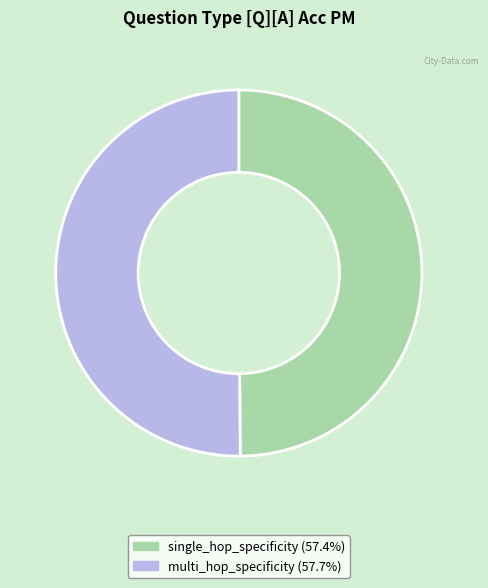

Count the number of slices in the pie.

2